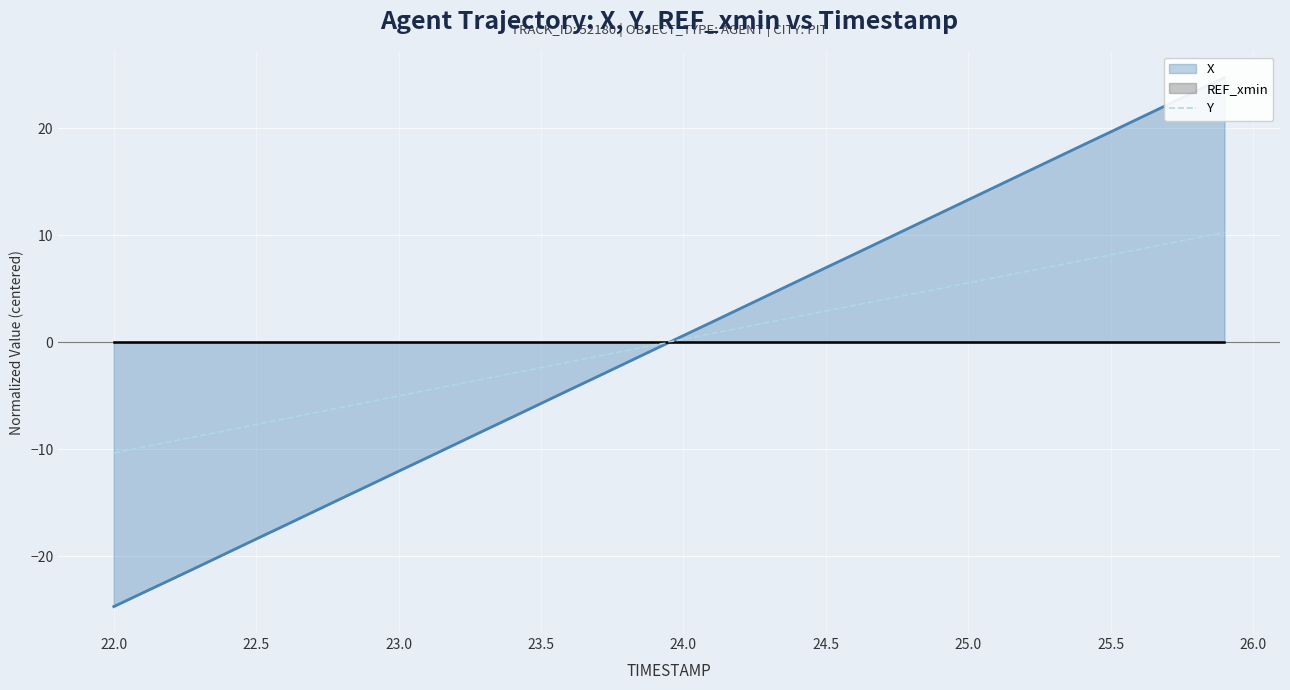

What is the highest value of the Y series?

10.3